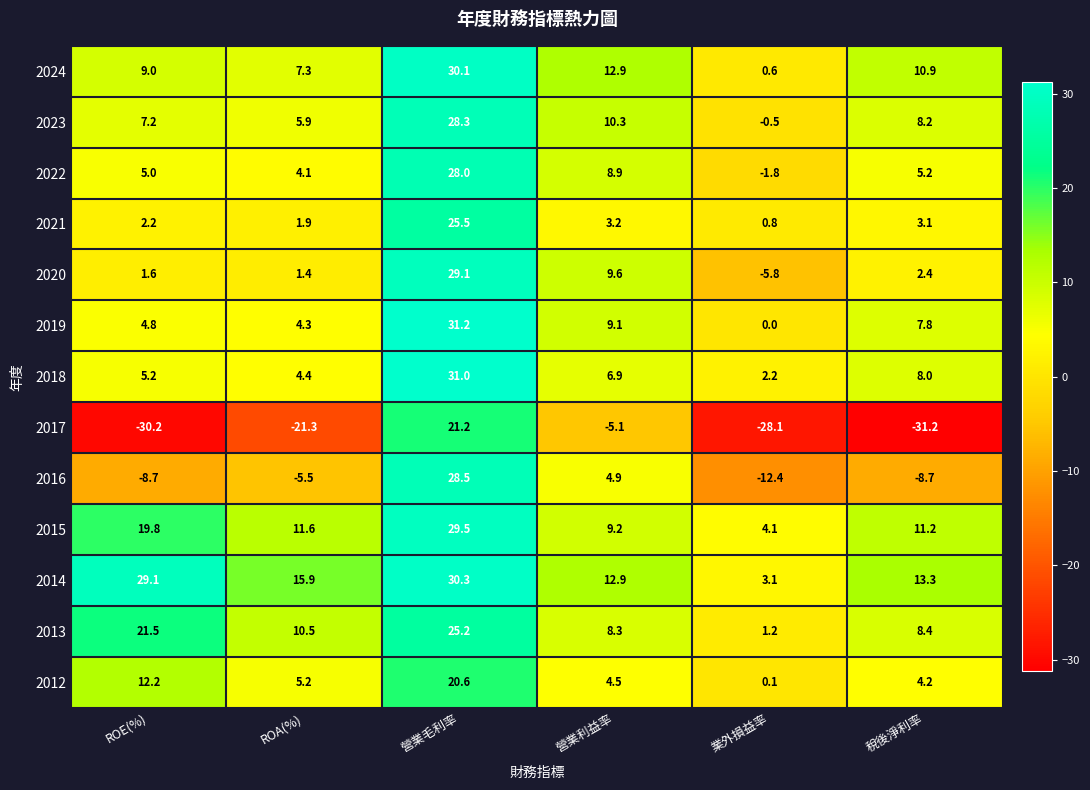

Is it true that 2020 equals 16.5 at 營業毛利率?

False